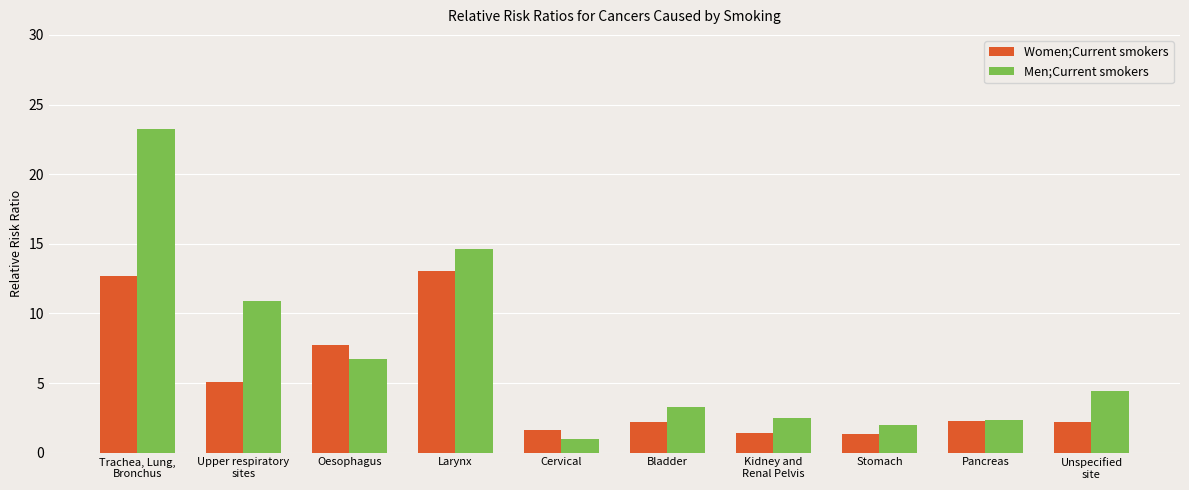

At how many categories does at least one series exceed 21?

1